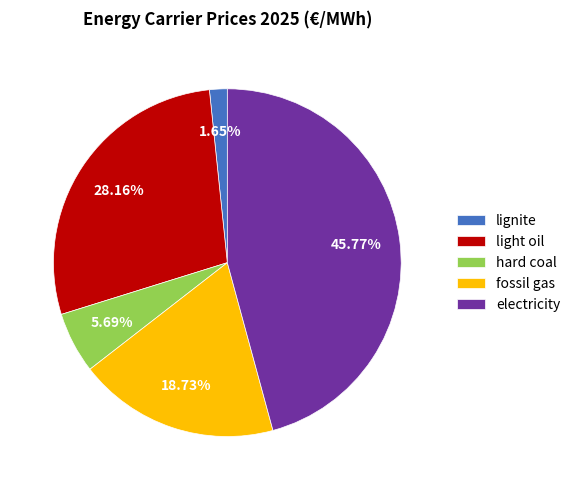

True or false: lignite accounts for 2% of the total.

True